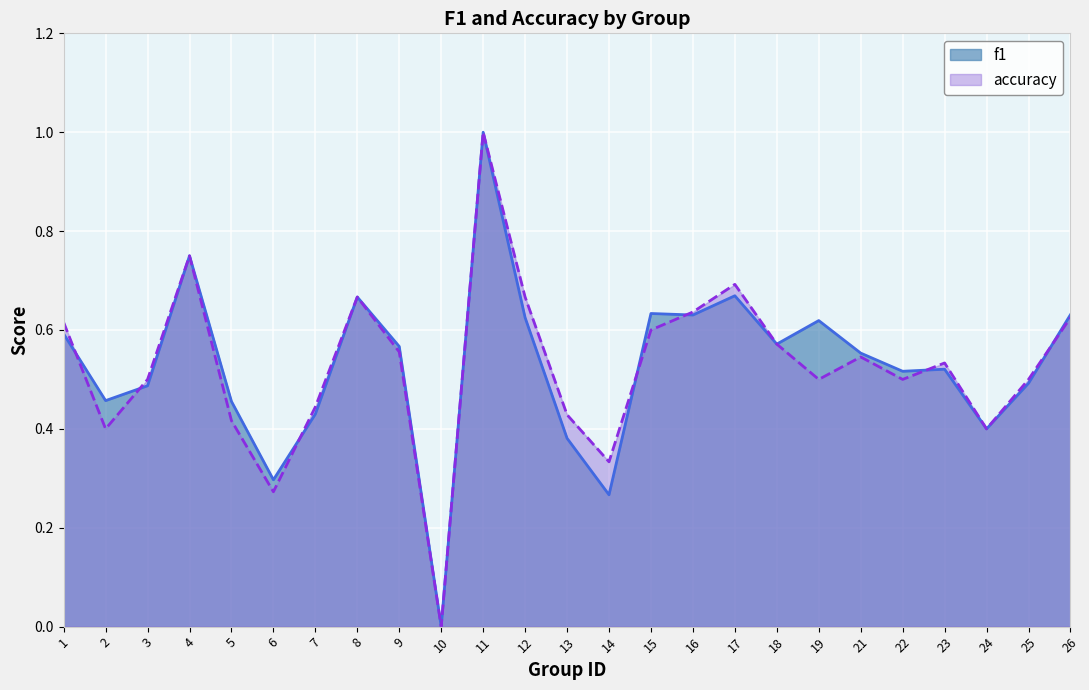

Is it true that f1 equals 0.1 at 6?

False